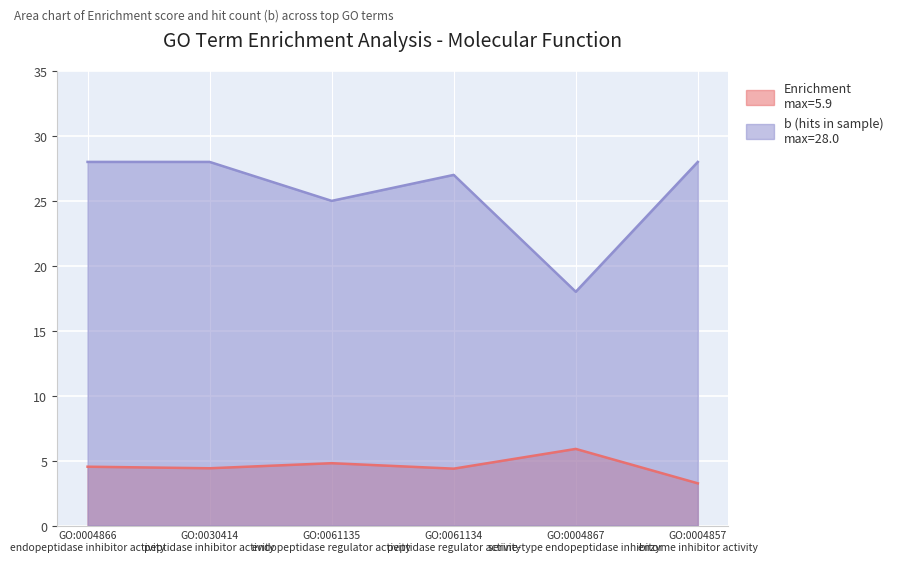

At which category does Enrichment reach its first local peak?

GO:0061135
endopeptidase regulator activity